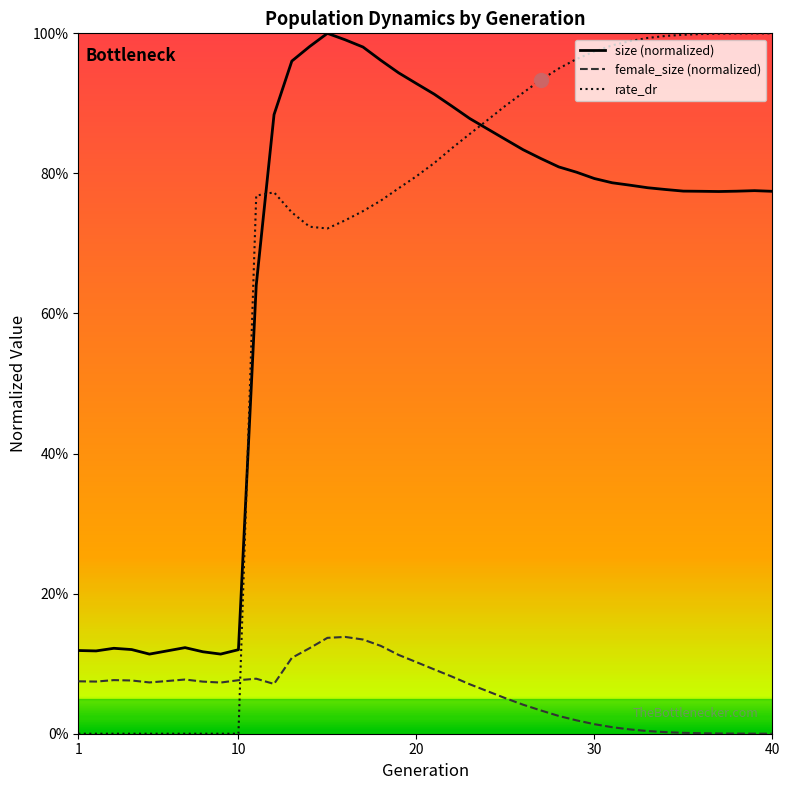

What are all the series names shown in the legend?

size (normalized), female_size (normalized), rate_dr